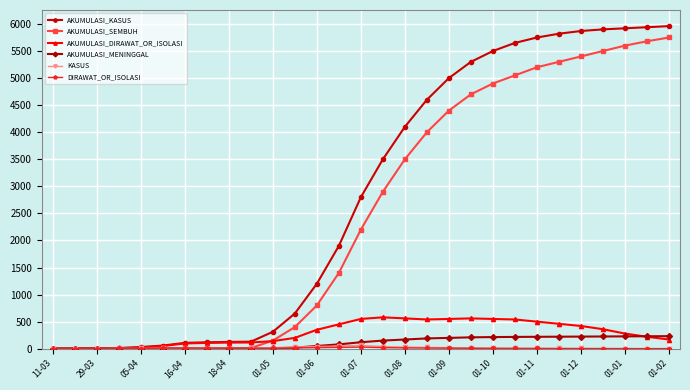

What is the greatest value displayed?

5960